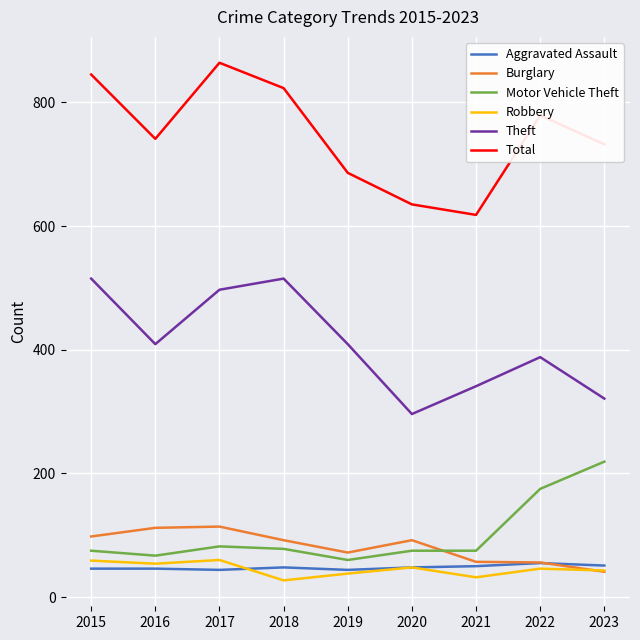

The value of Burglary at 2017 is 52. True or false?

False